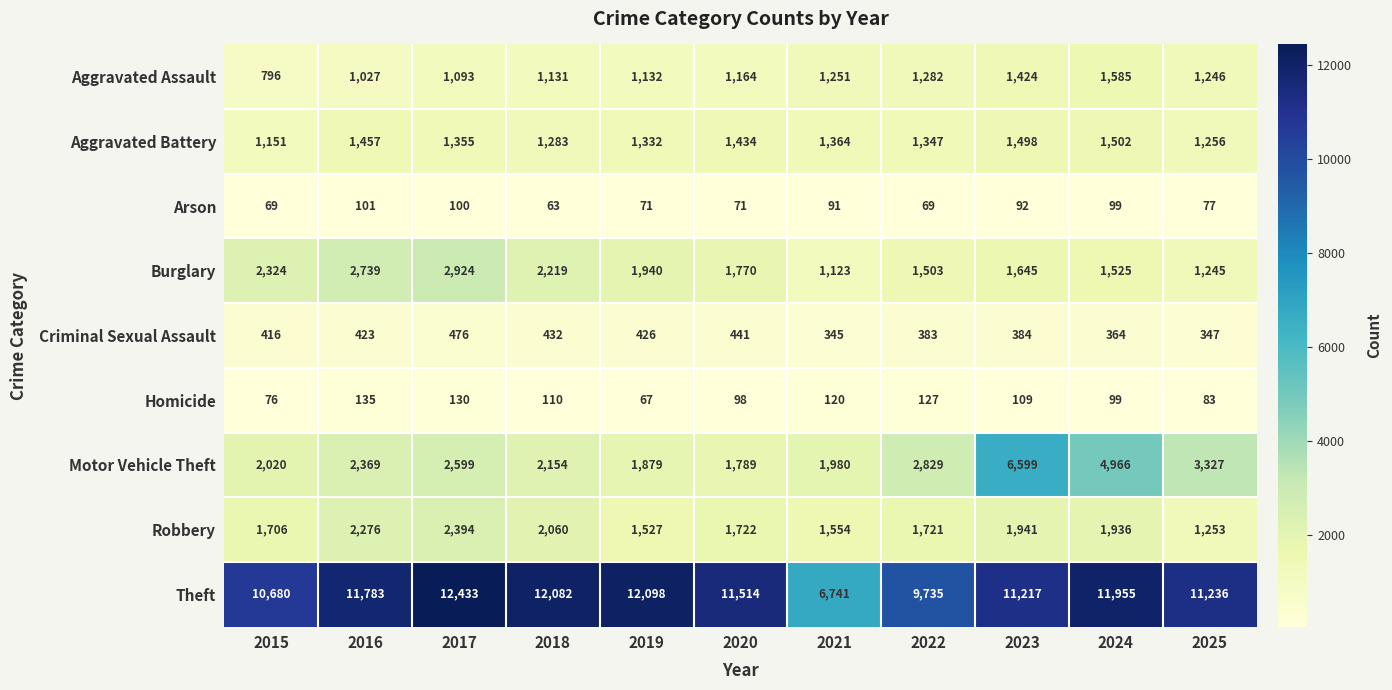

True or false: Homicide has a value of 67 at 2022.

False